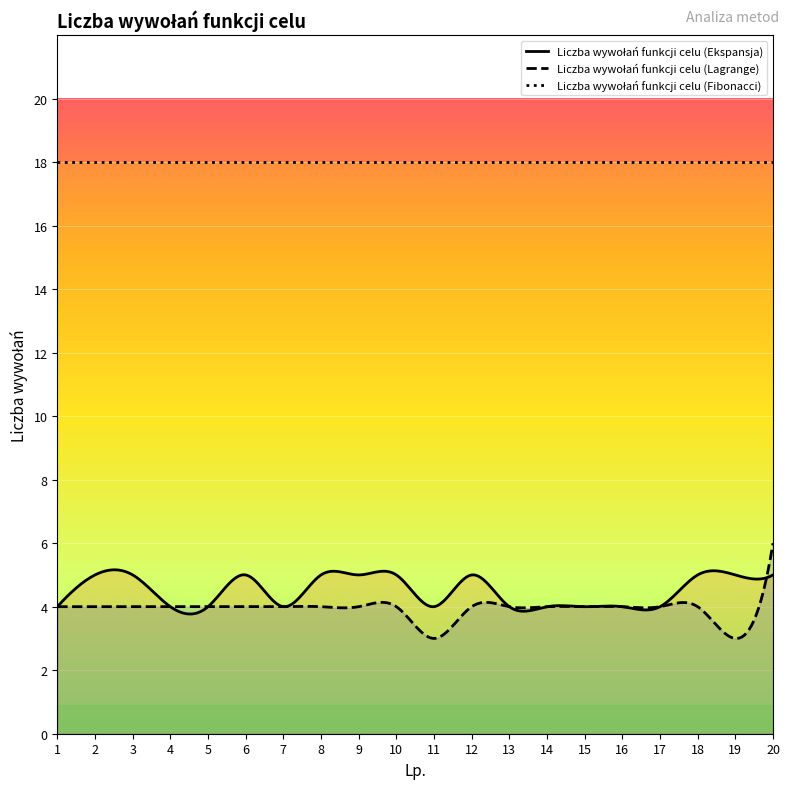

True or false: Liczba wywołań funkcji celu (Fibonacci) has more than 2 points higher than both neighbors.

False